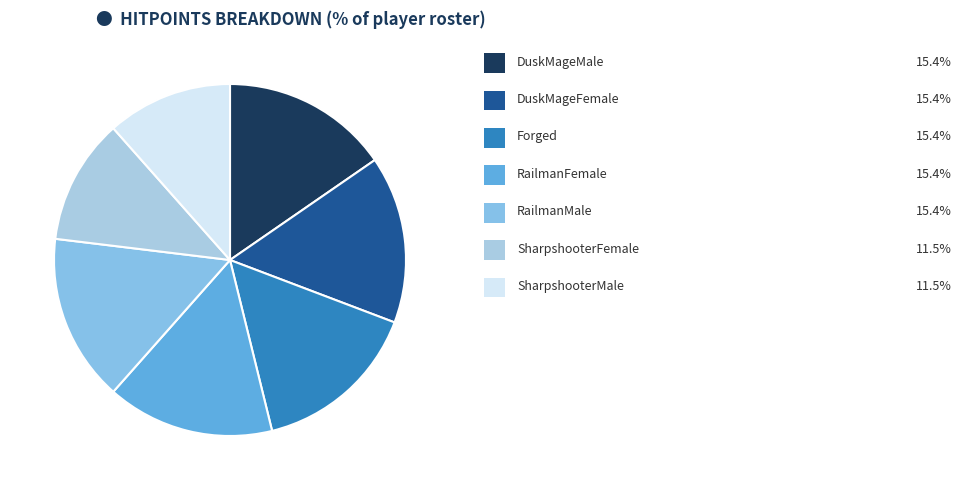

Rank the categories by value from highest to lowest.

DuskMageMale, DuskMageFemale, Forged, RailmanFemale, RailmanMale, SharpshooterFemale, SharpshooterMale